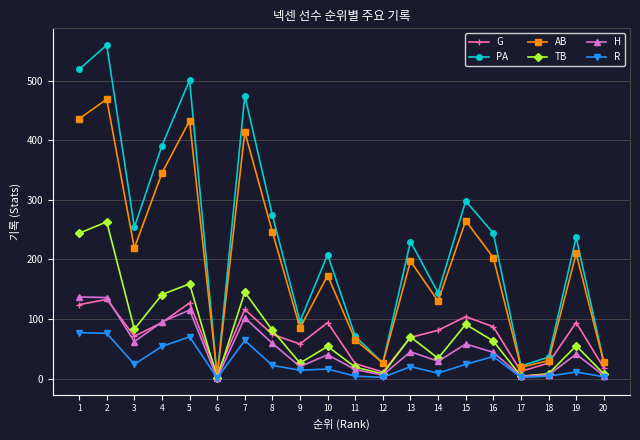

What is the difference between the TB values at 5 and 12?

151